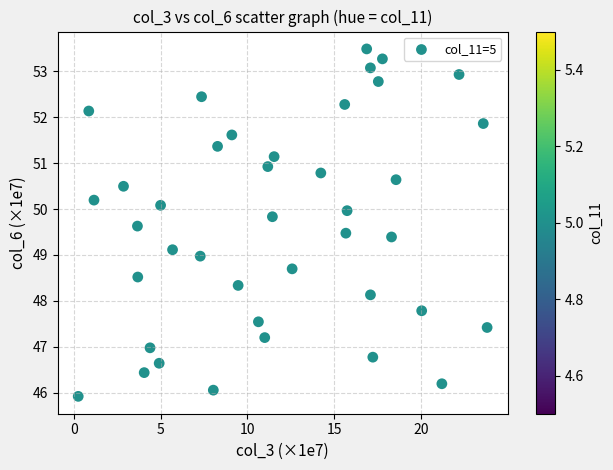

What is the range of Y values (max minus min)?

7.6